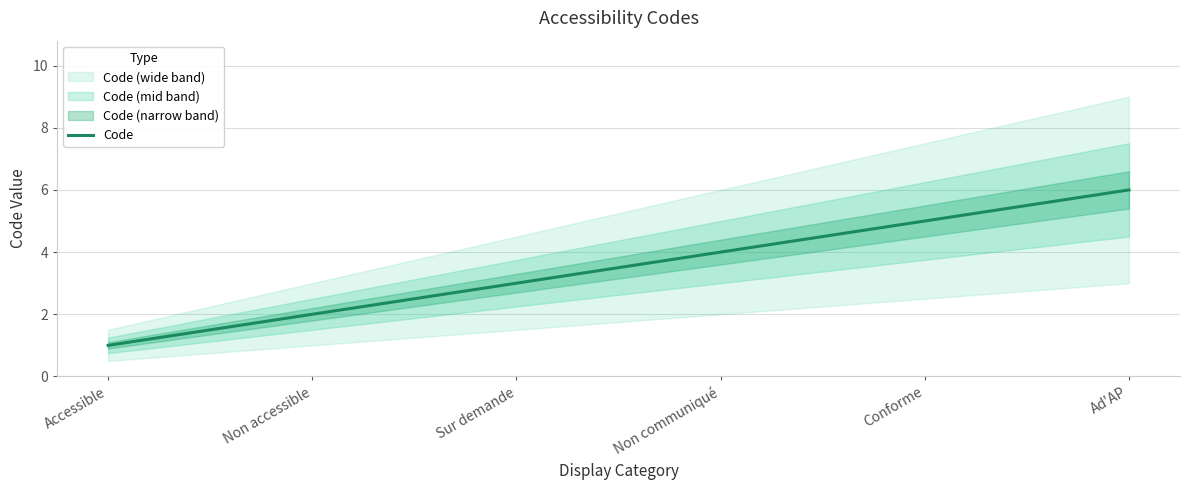

Count the values in the range 2 to 5.

4